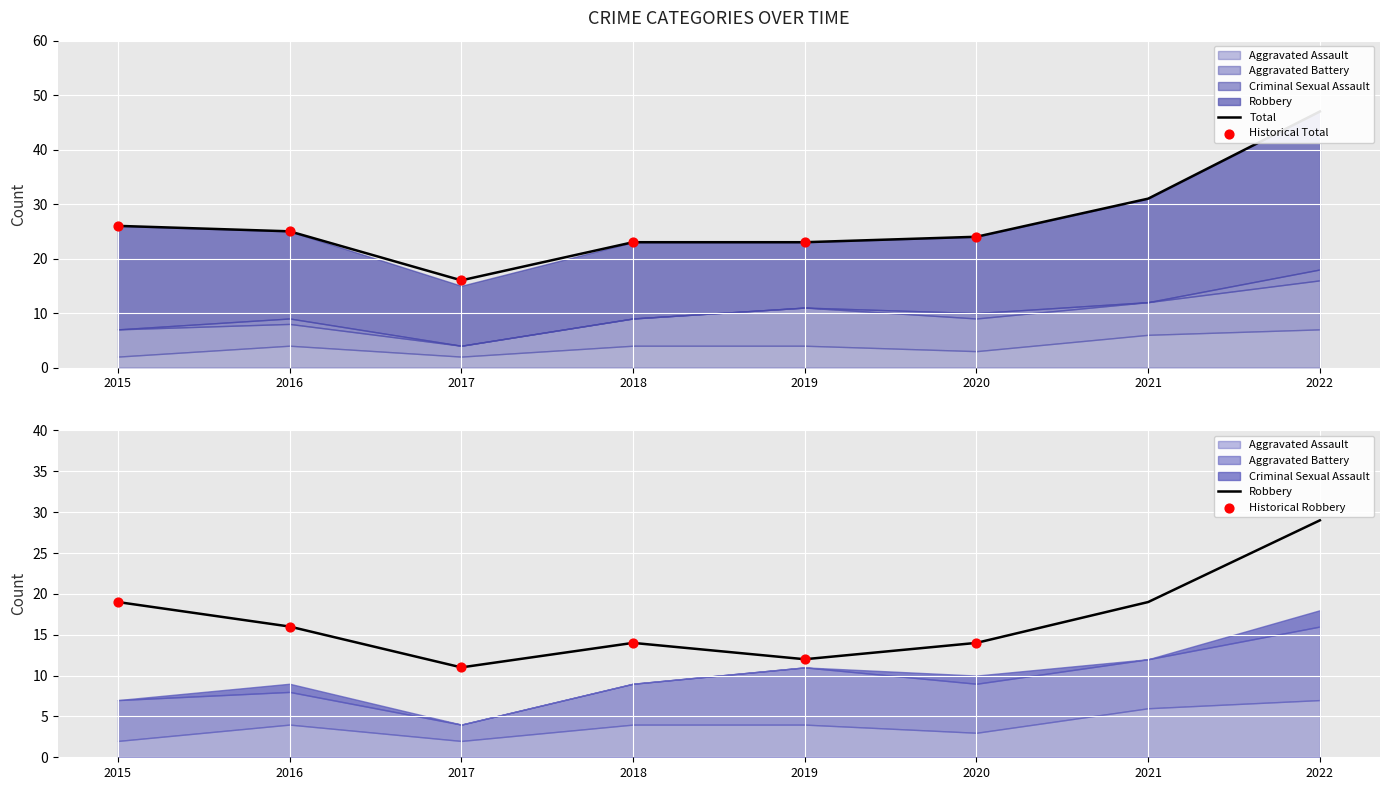

Is the value of Criminal Sexual Assault at 2015 greater than the value of Robbery at 2015?

No